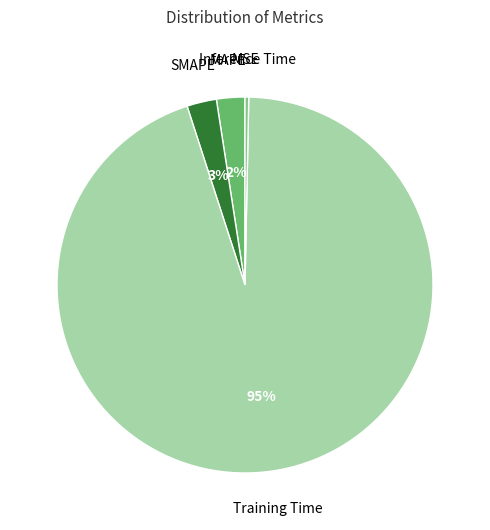

To the nearest percent, what is the difference between the largest and smallest slice percentages?

95%